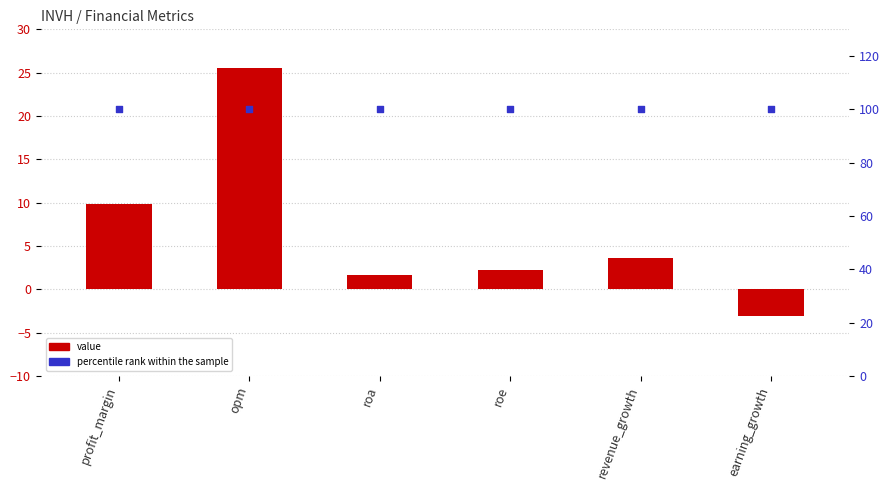

Which series reaches the maximum Y coordinate?

percentile rank within the sample